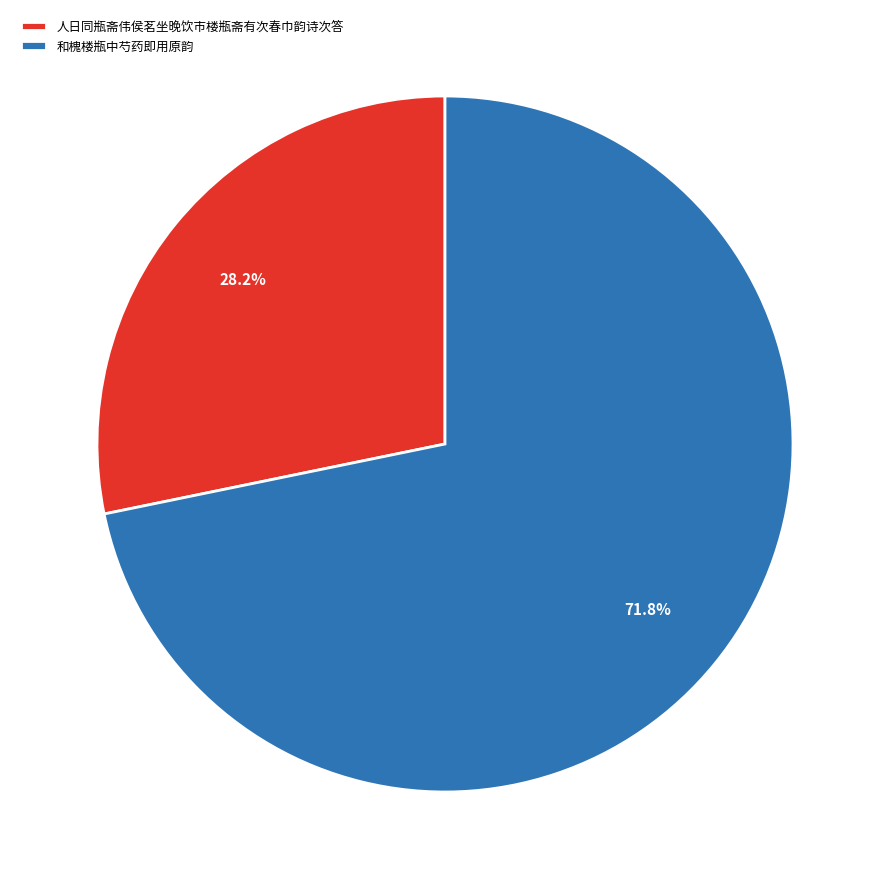

The 和槐楼瓶中芍药即用原韵 slice represents 72% of the pie. True or false?

True